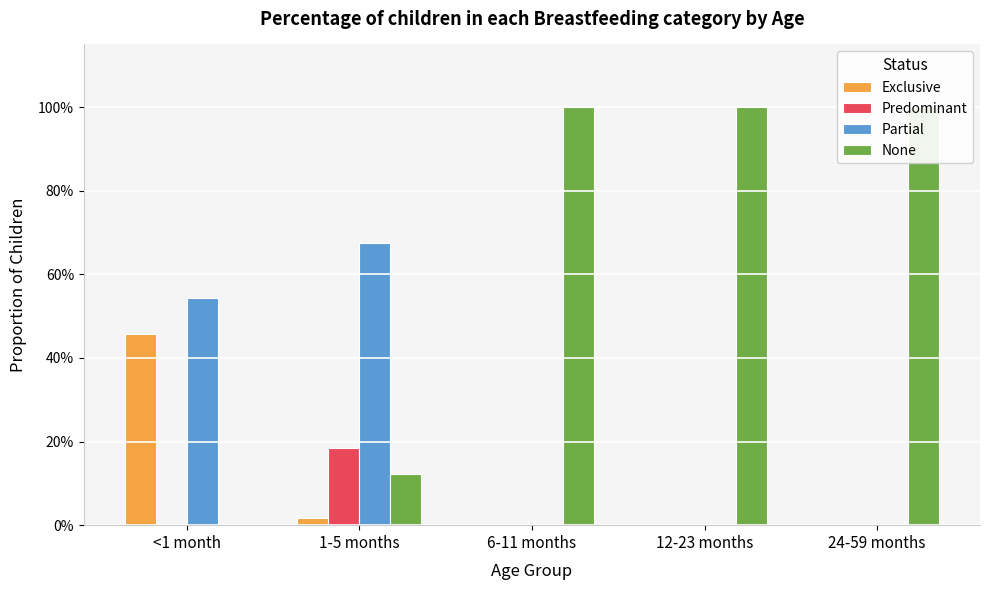

At which label does None reach its peak?

6-11 months